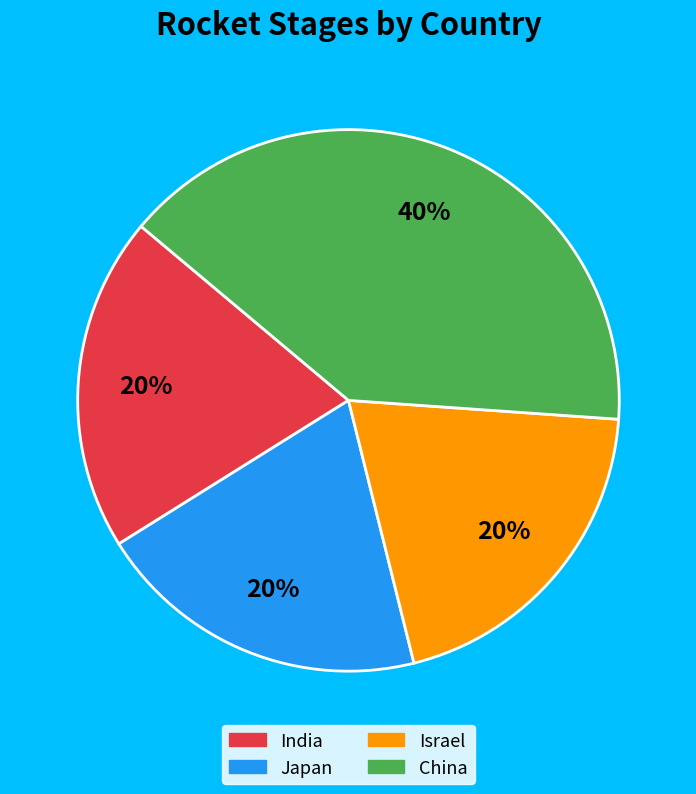

How many segments does this pie chart have?

4